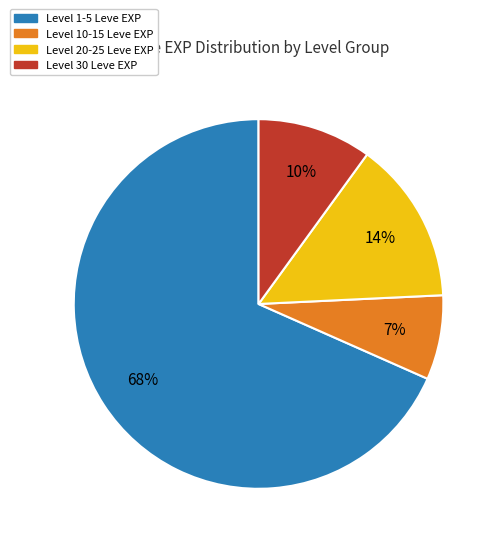

Is there any slice that represents more than half of the pie?

Yes